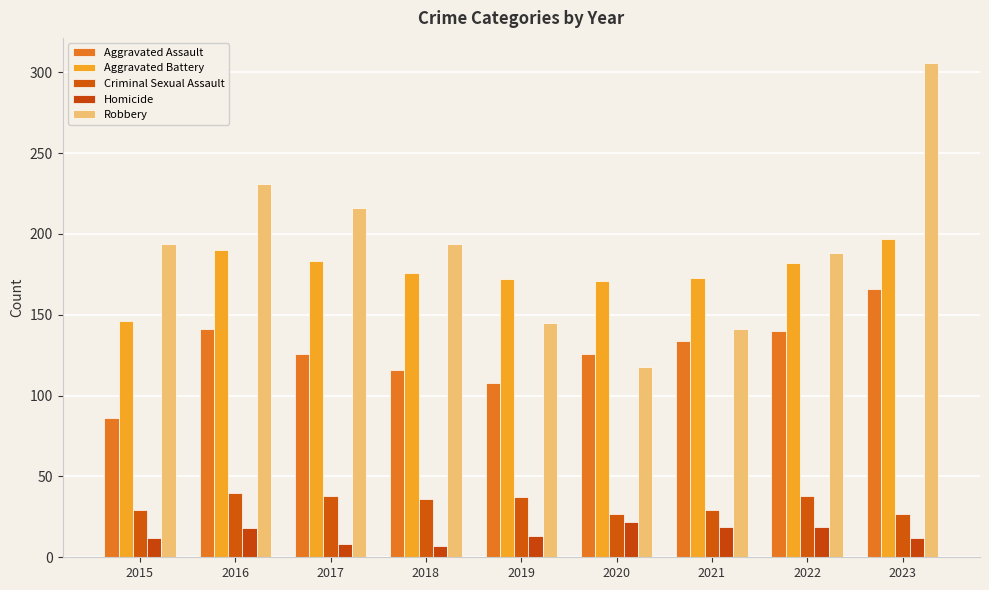

Rank the series by their maximum value, from highest to lowest.

Robbery, Aggravated Battery, Aggravated Assault, Criminal Sexual Assault, Homicide